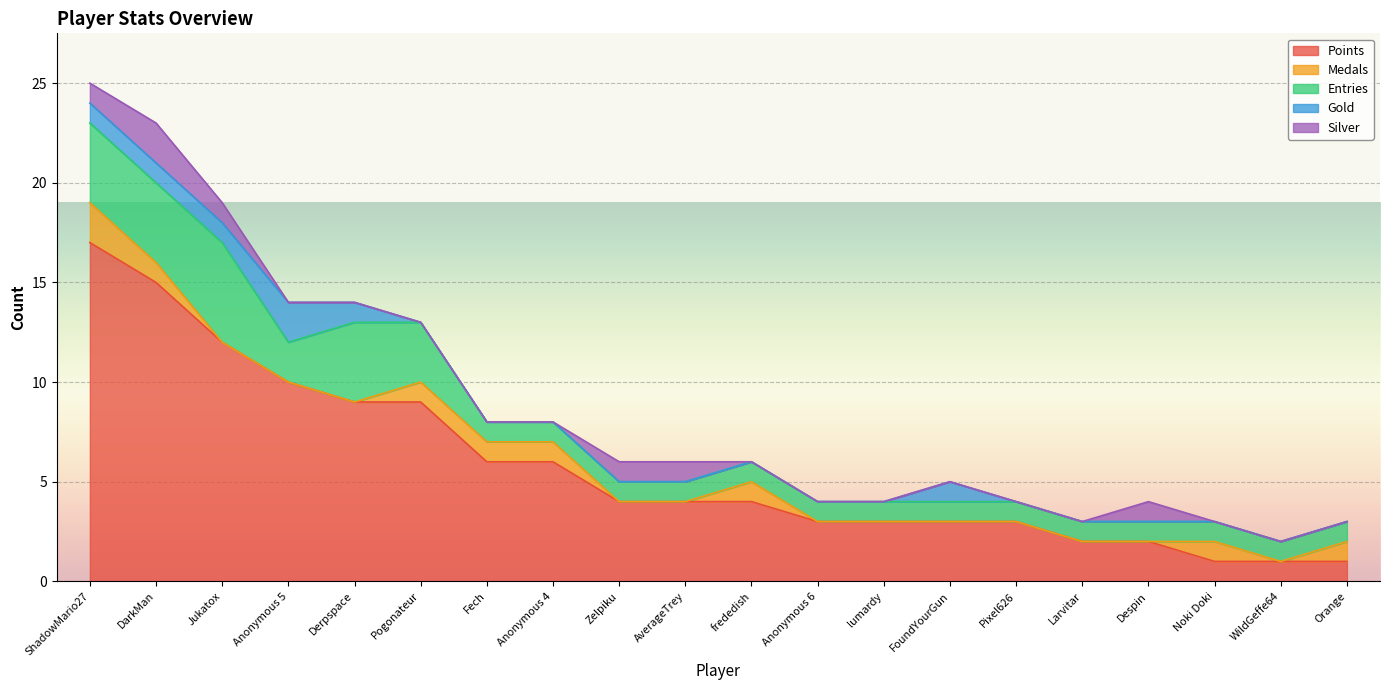

What are all the series names shown in the legend?

Points, Medals, Entries, Gold, Silver